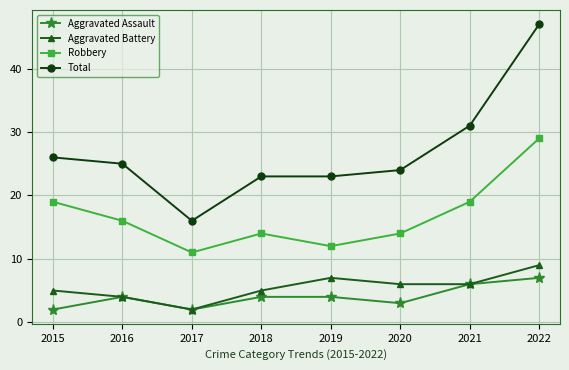

What is the sum of the Aggravated Assault values at 2016 and 2018?

8